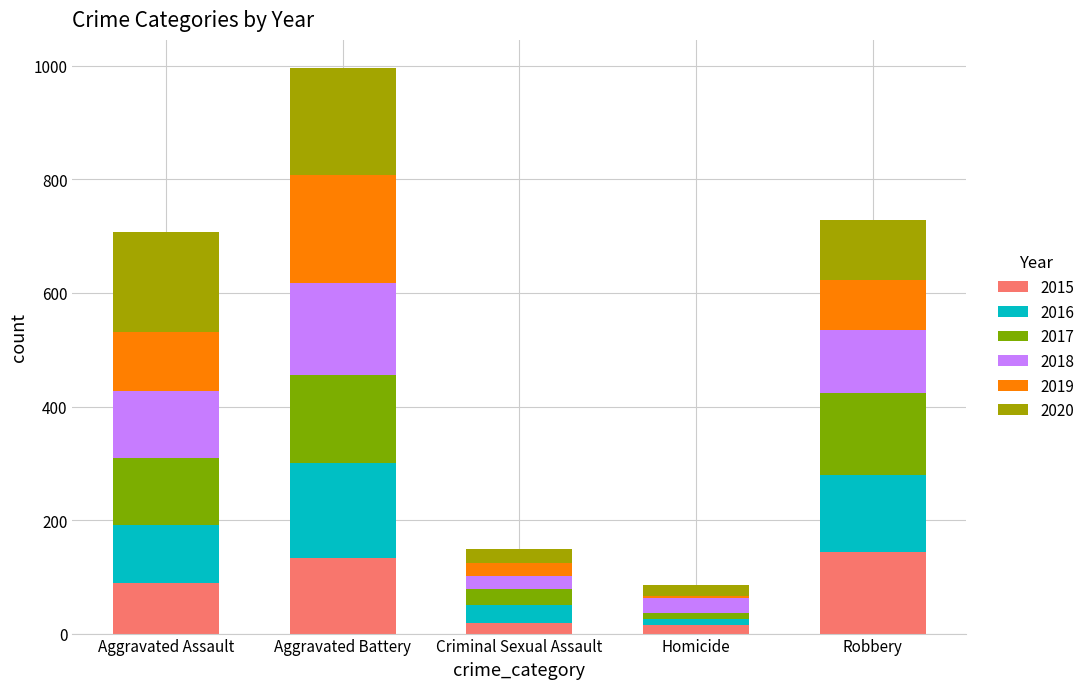

How many bars are there in total?

5